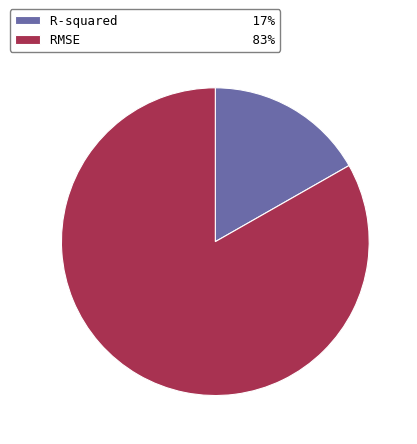

Is there a majority slice in this chart?

Yes